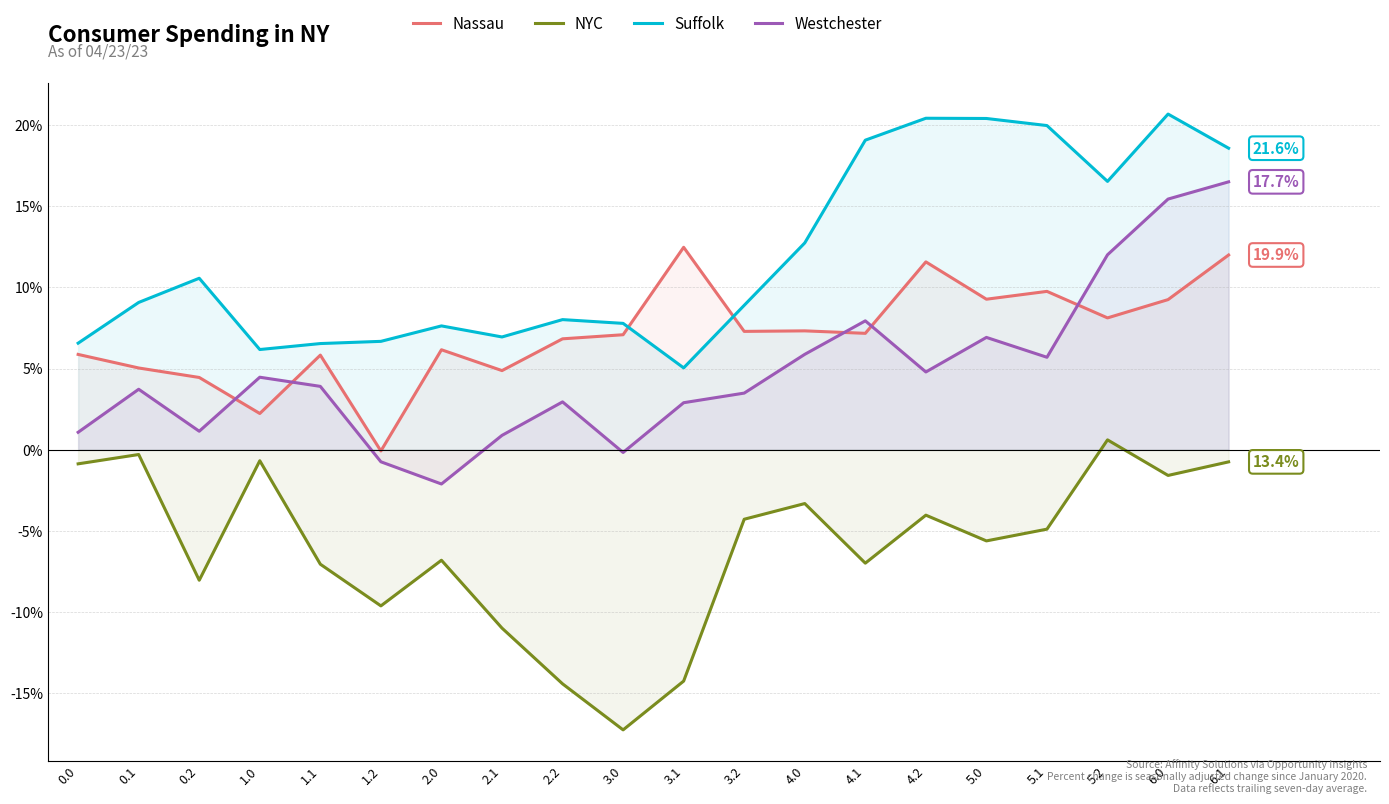

What is the sum of the Suffolk values at 4.0 and 2.0?

0.2